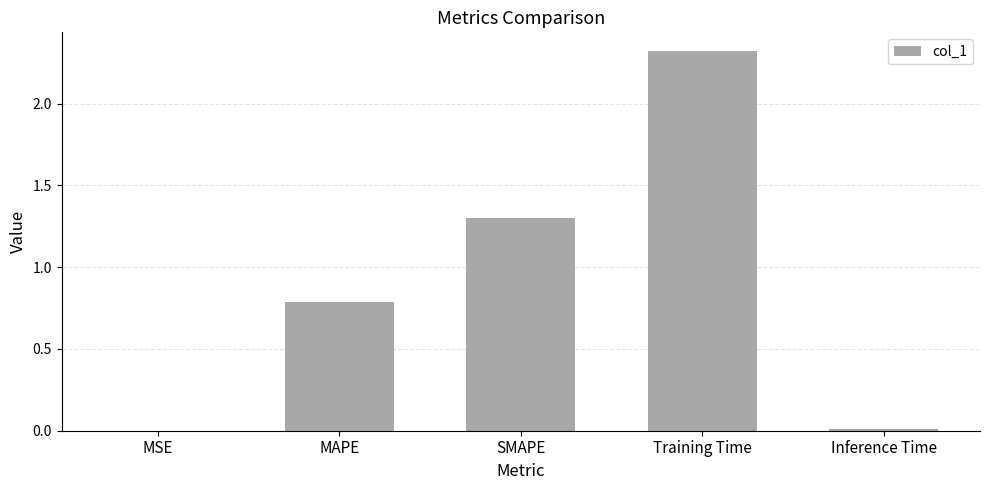

At which category does the chart reach its peak across all series?

Training Time